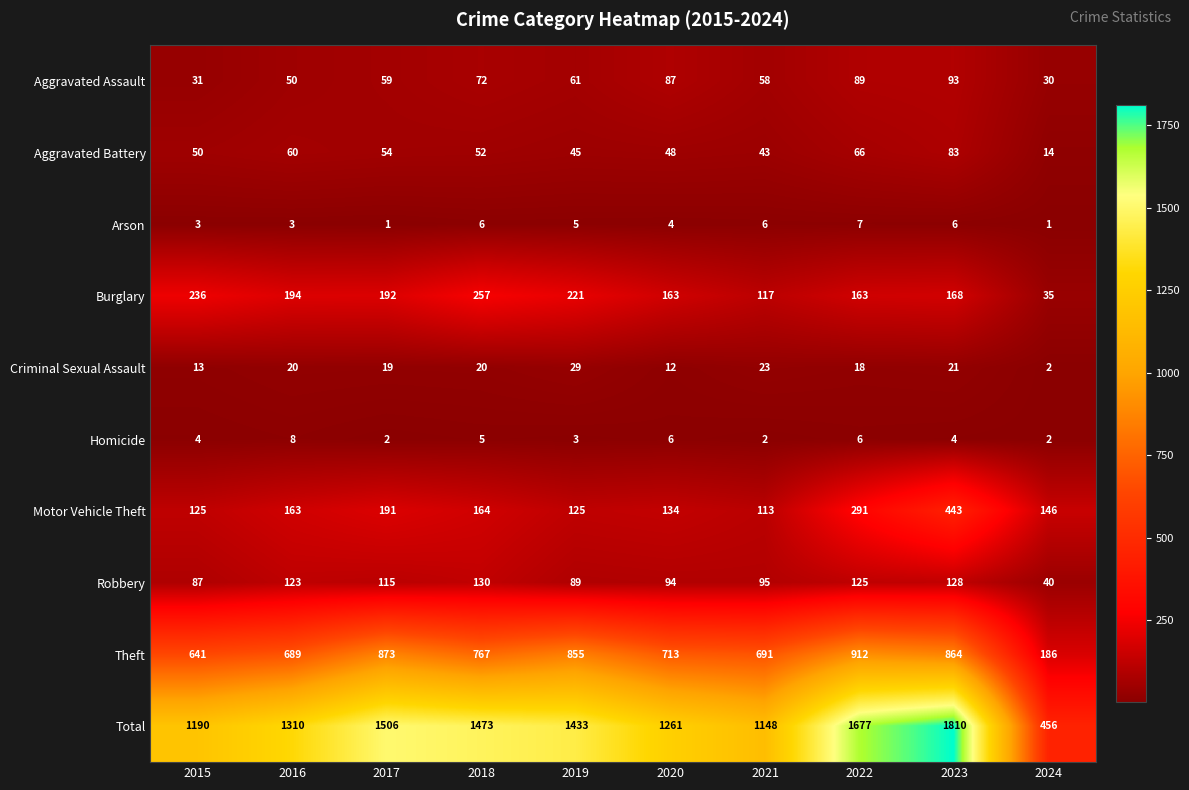

At how many categories does at least one series exceed 1215?

7